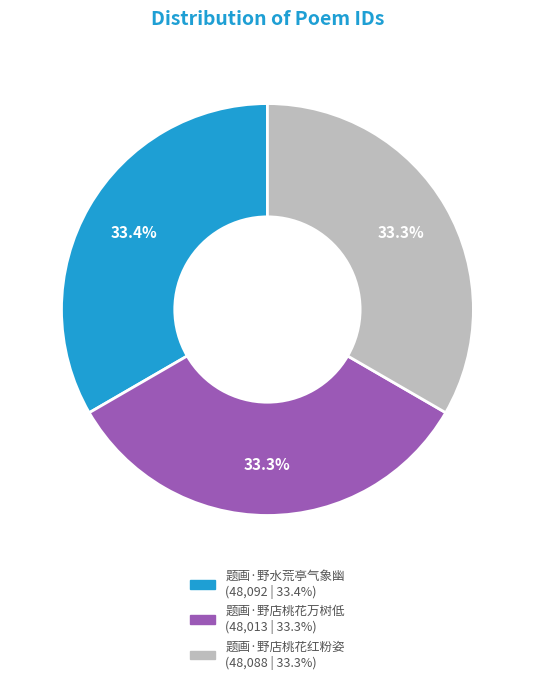

How much of the chart is everything except 题画·野店桃花万树低?

66.7%